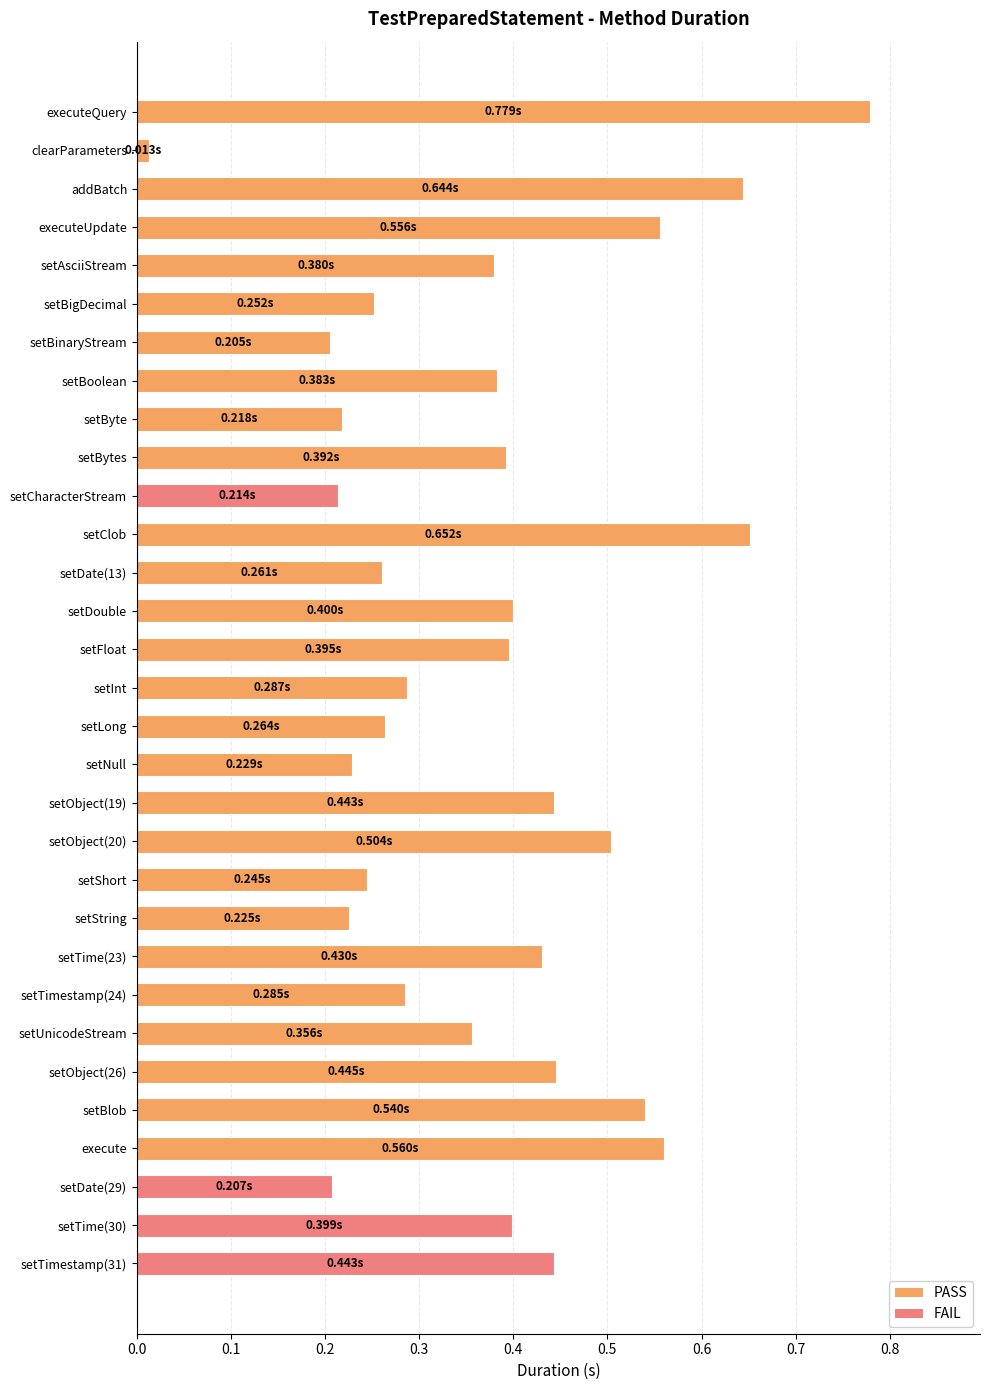

What is the sum of all values?

11.6